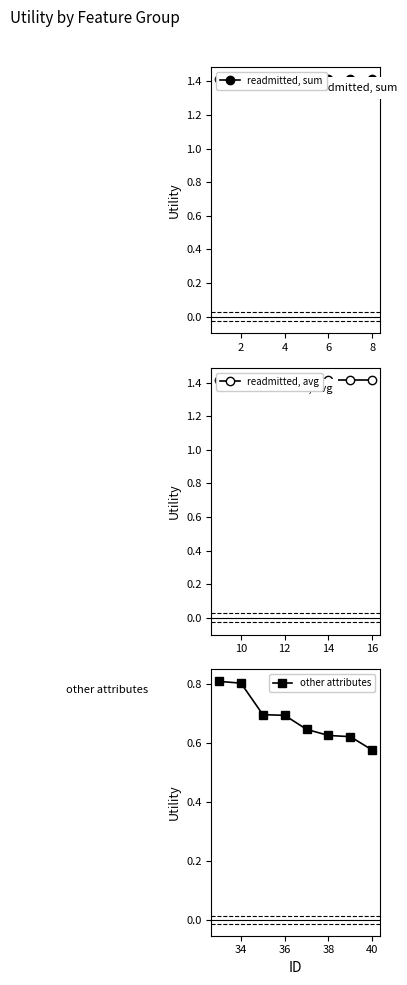

Rank the series by their maximum value, from highest to lowest.

readmitted, sum, readmitted, avg, other attributes